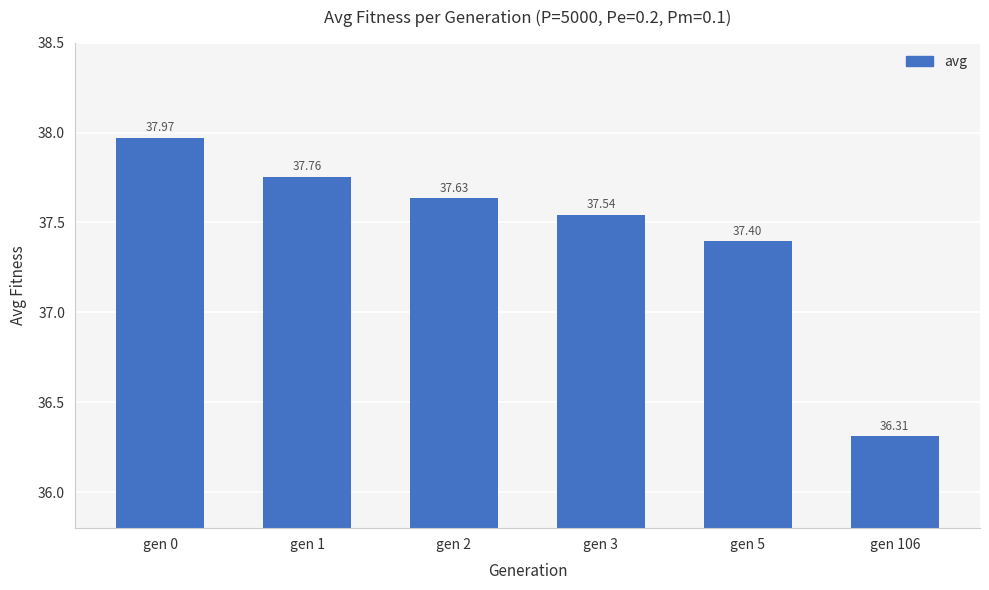

How many distinct data groups are displayed?

1